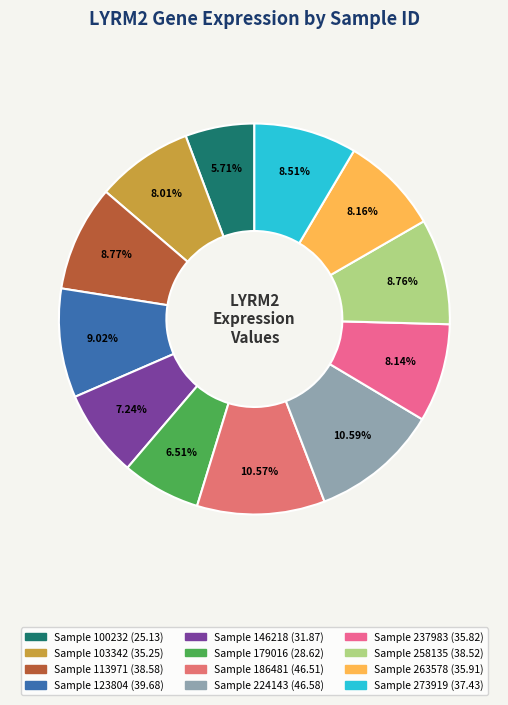

Is there any slice that represents more than half of the pie?

No